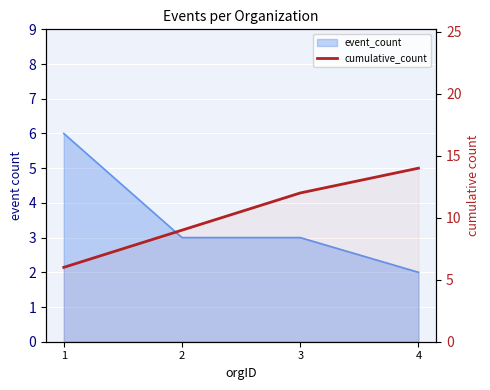

How many lines are shown in the chart?

1